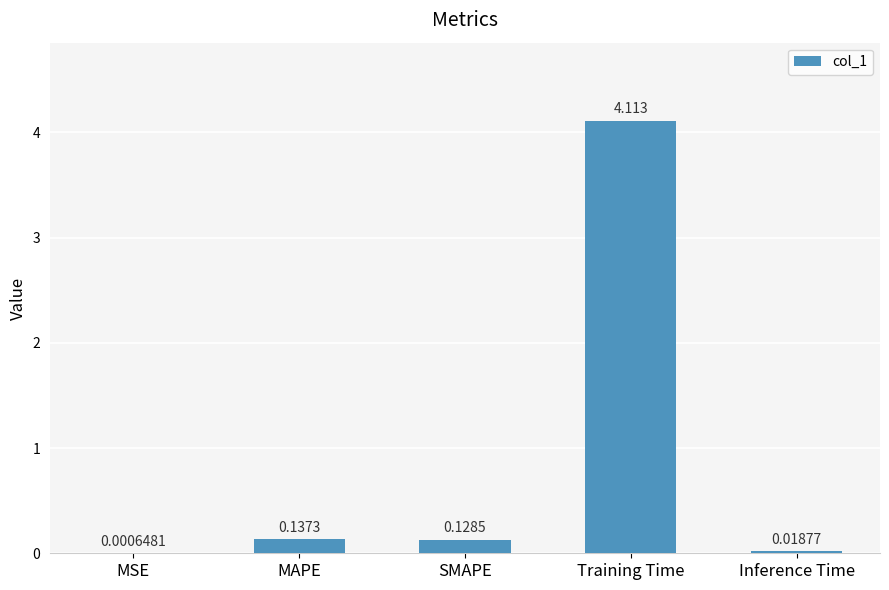

How many distinct data groups are displayed?

1